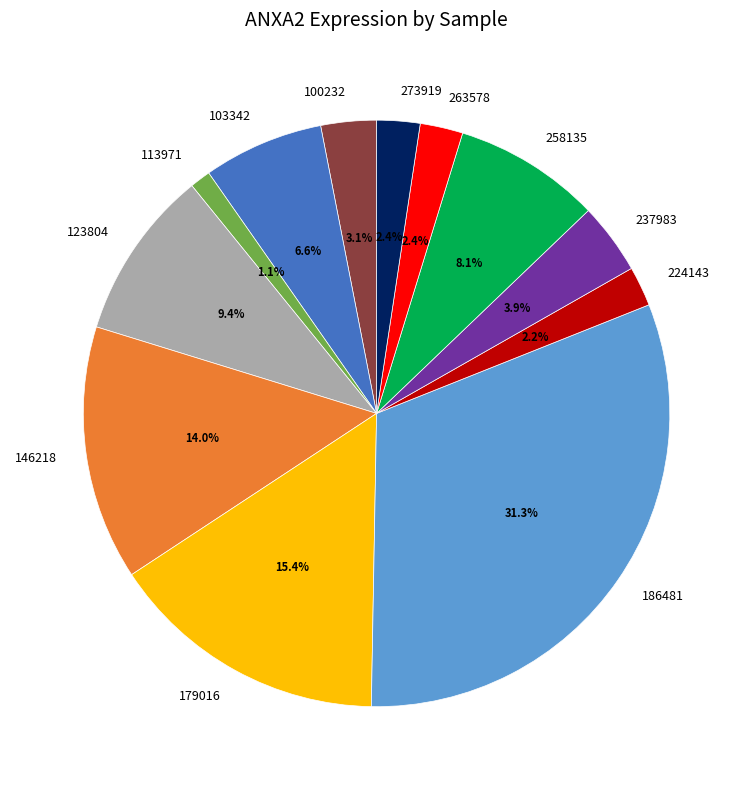

Approximately how many times larger is the value at 186481 compared to 237983?

8.0